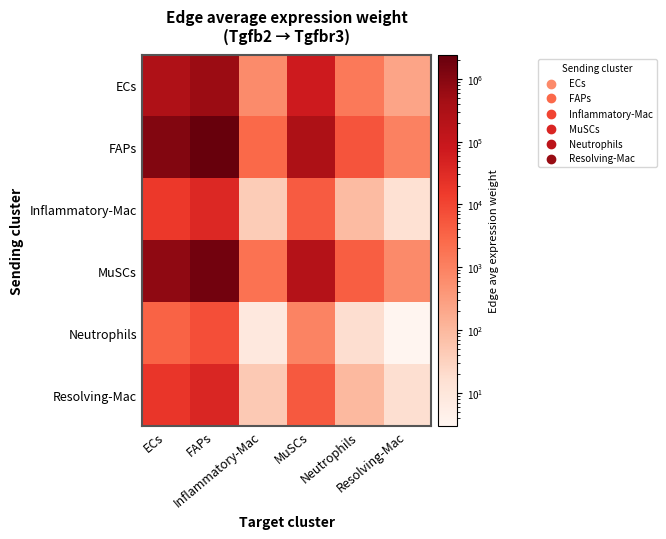

How many series are shown in this chart?

6